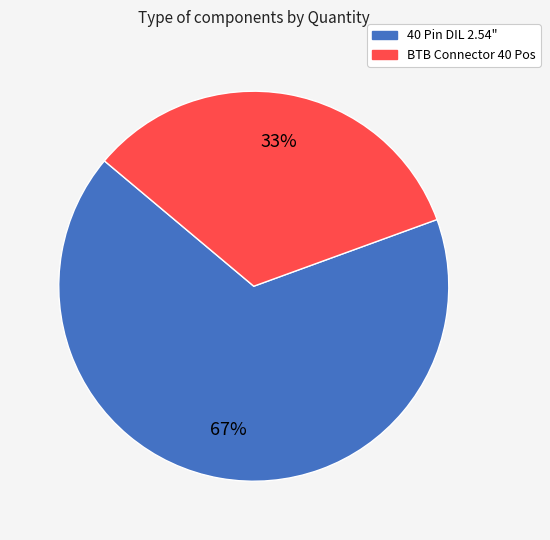

What percentage is the BTB Connector 40 Pos slice, to the nearest percent?

33%